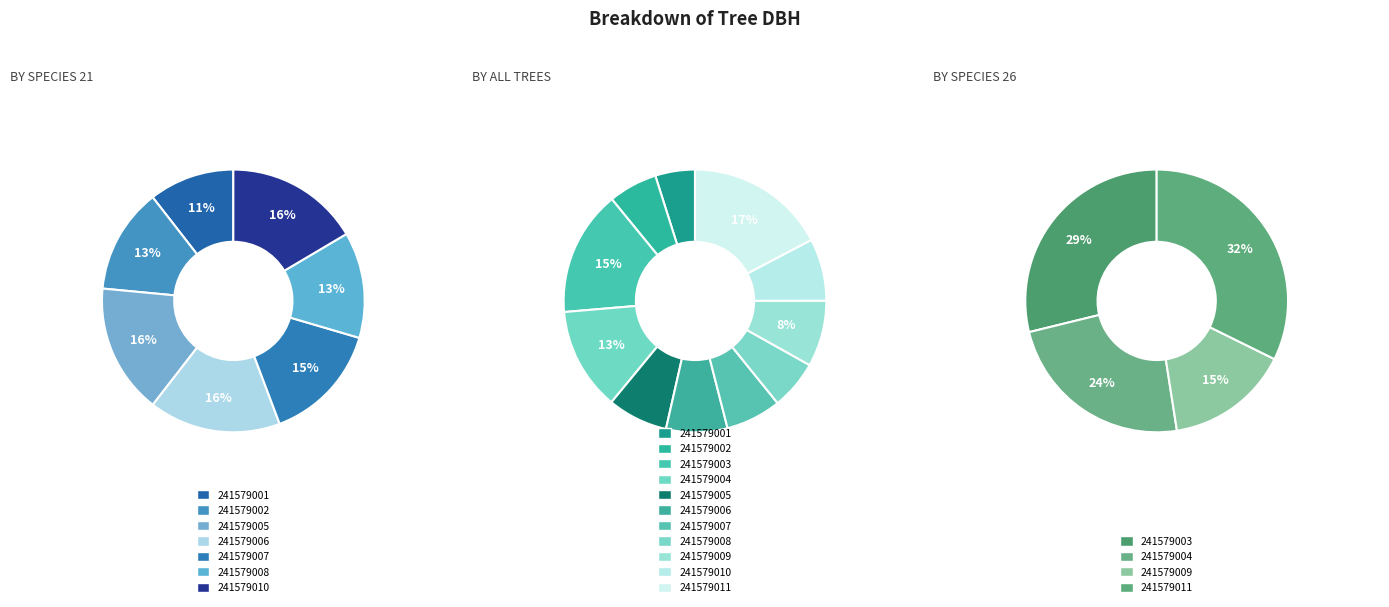

What portion of the pie excludes 241579011?

82.7%